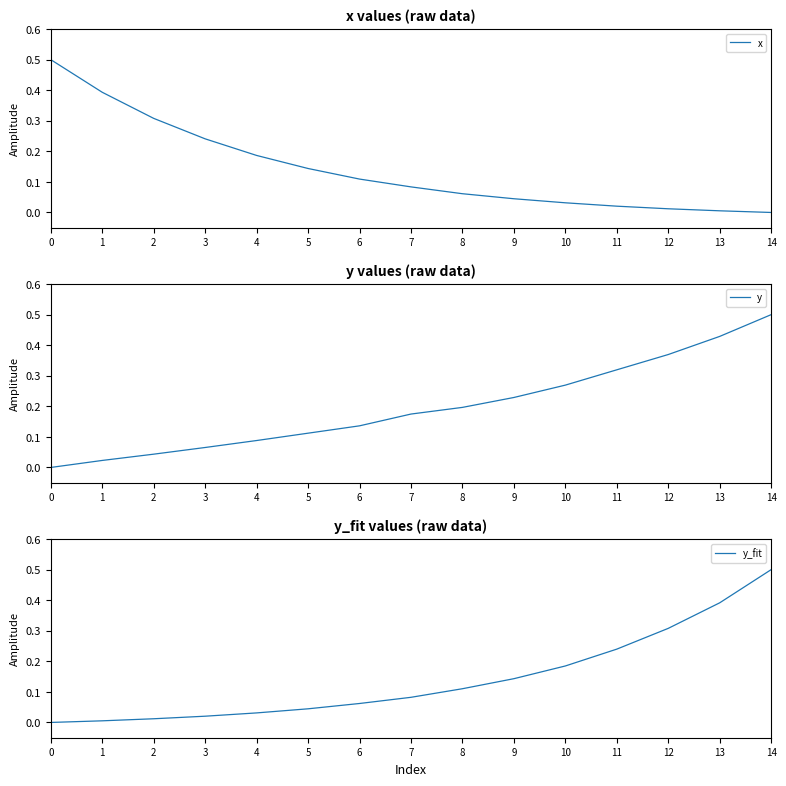

List the series in order of their peak value, highest first.

x, y, y_fit